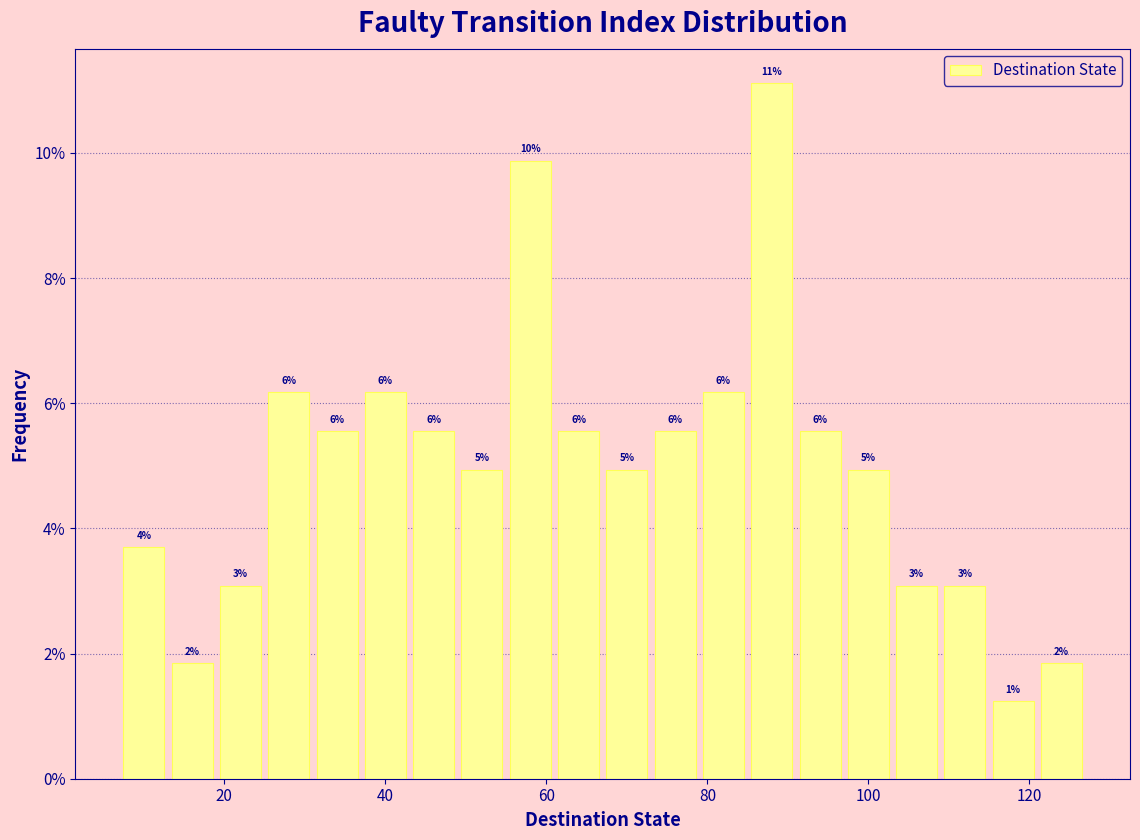

Around what value on the x-axis is the tallest bar? Give the approximate position of its centre, as read against the axis.

88